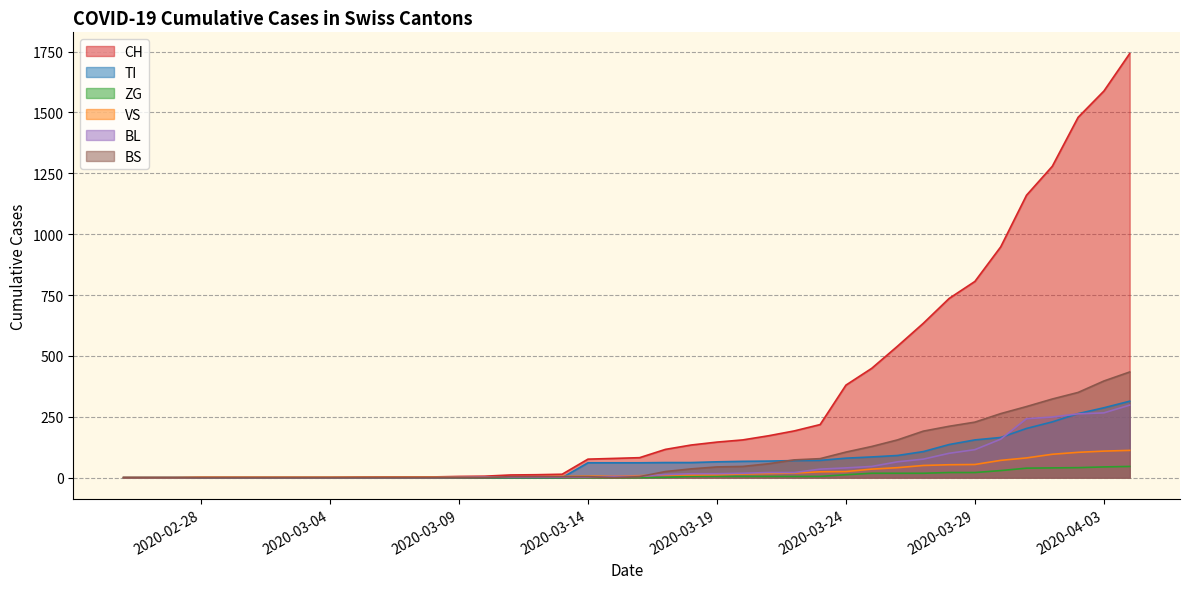

Which series has the largest range (max minus min)?

CH